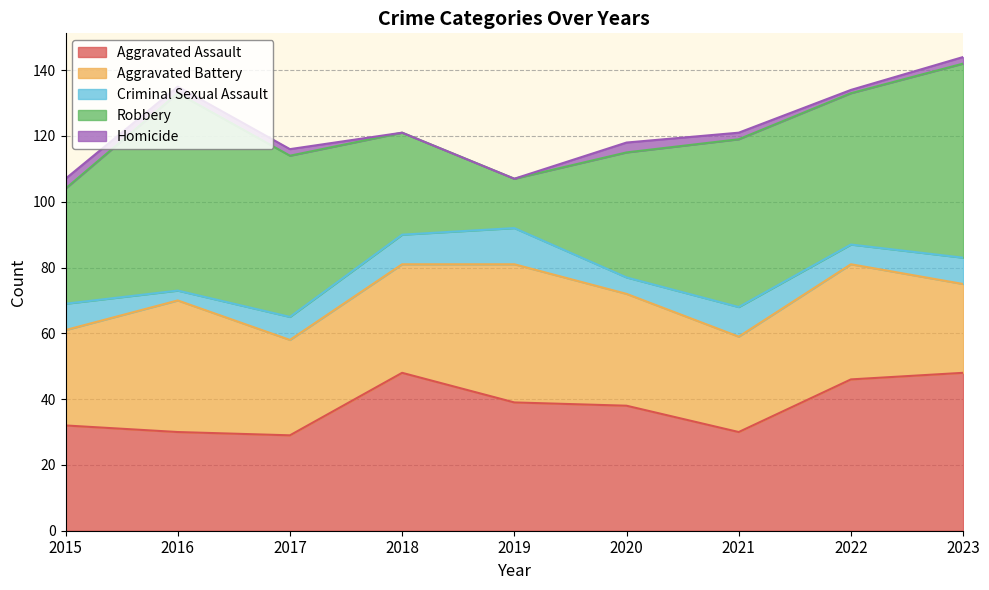

What is the total value across all series at 2020?

118